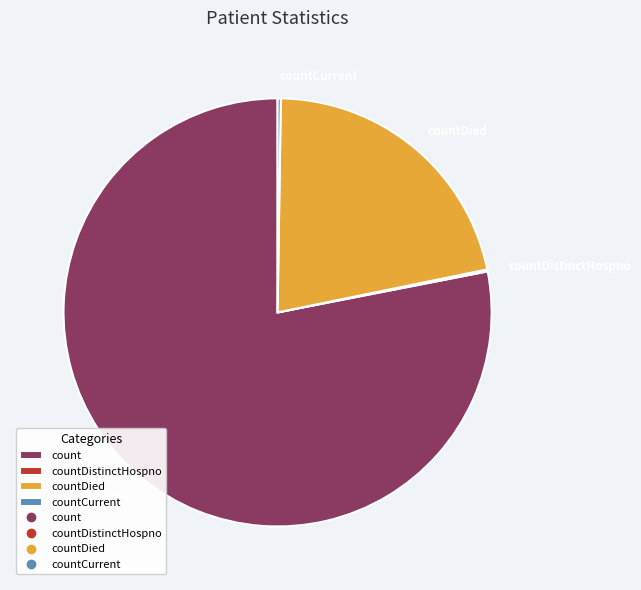

Is the sum of countDied and count greater than half?

Yes